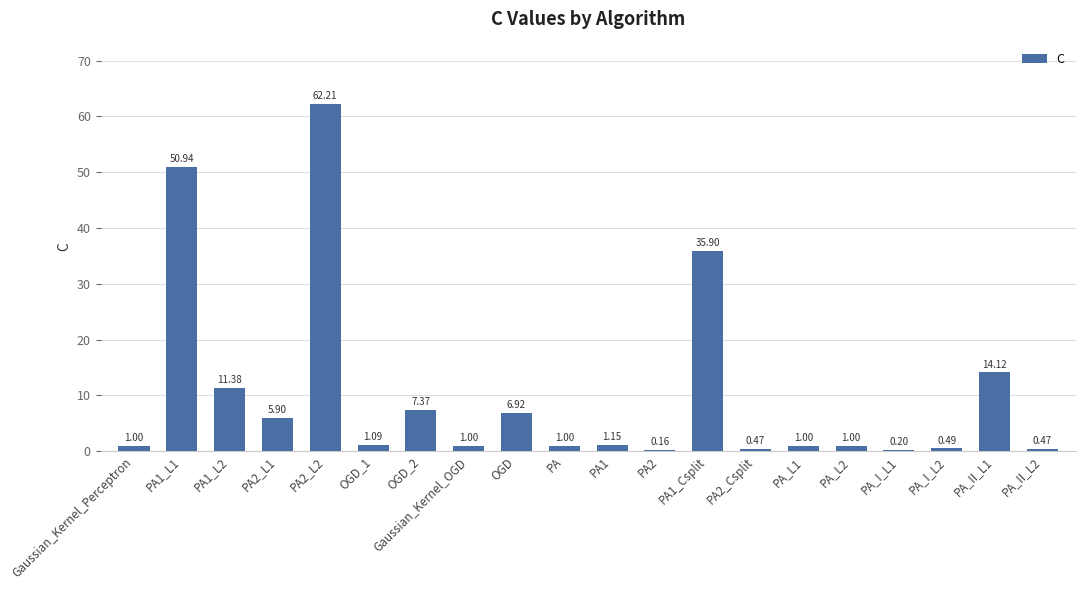

What is the sum of the values at PA2_Csplit and OGD?

7.4